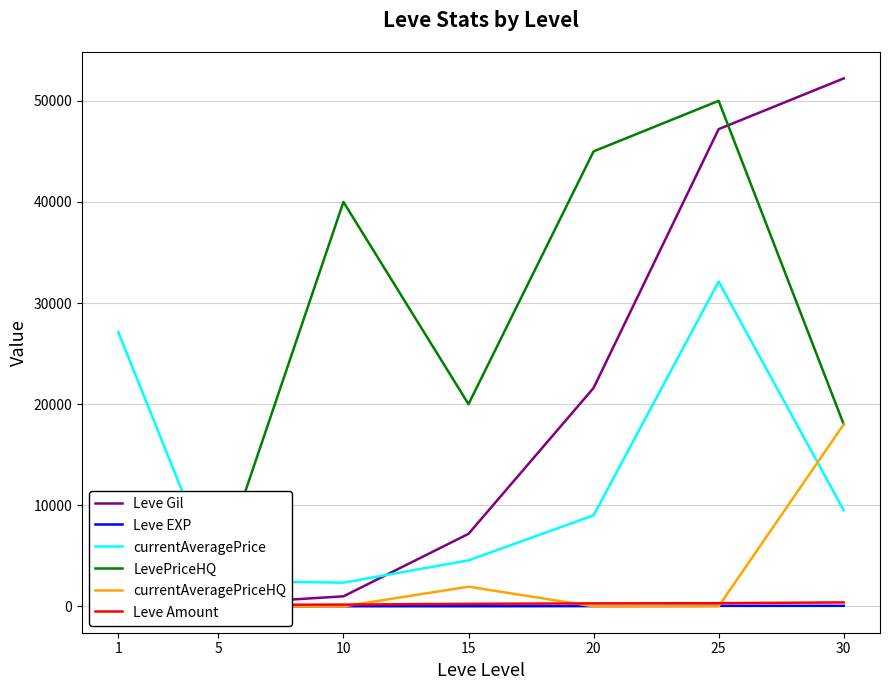

How many interior local peaks does the currentAveragePriceHQ series have?

1